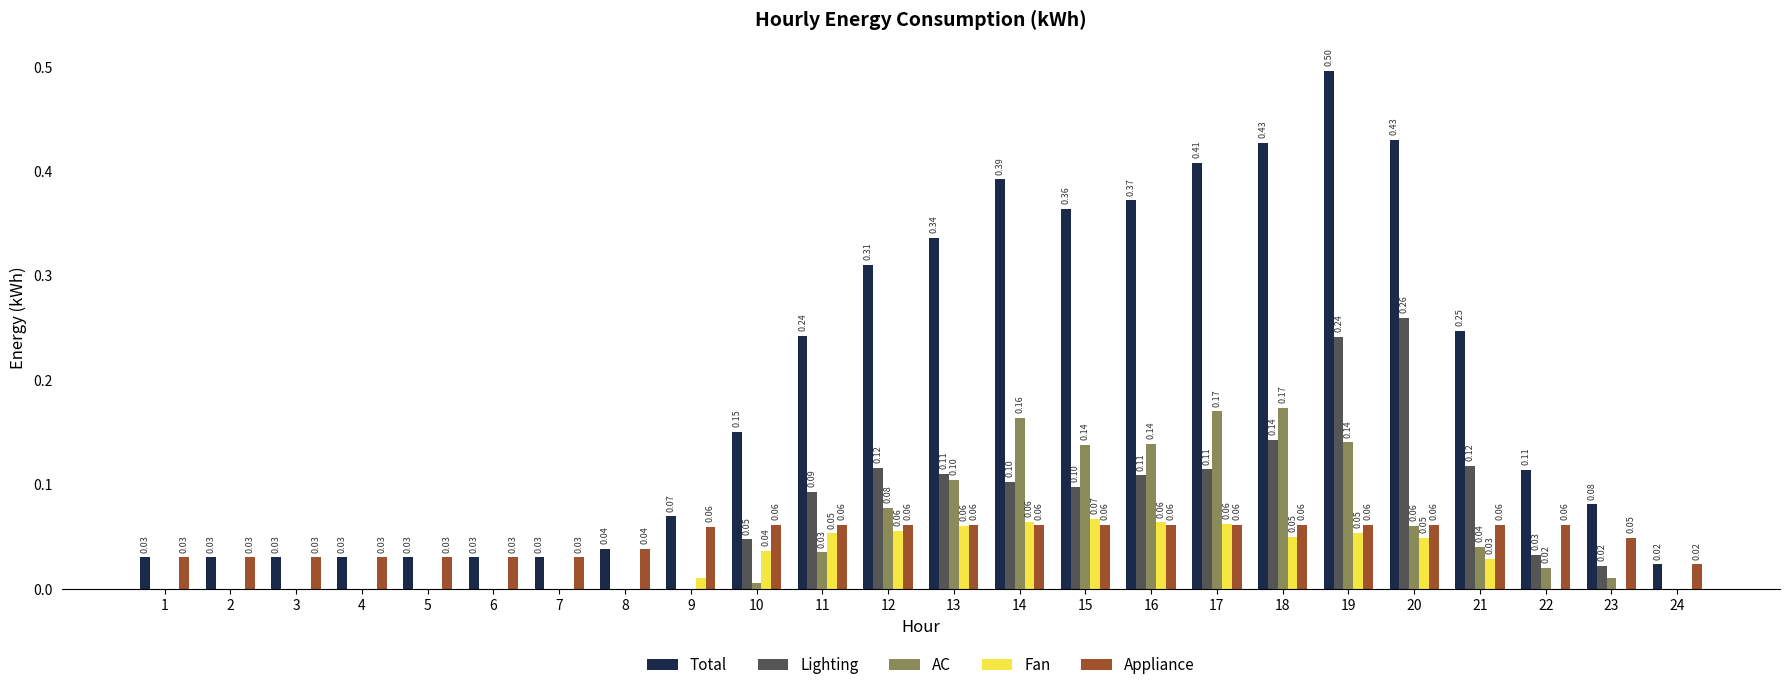

At which category is the sum across all series the highest?

19